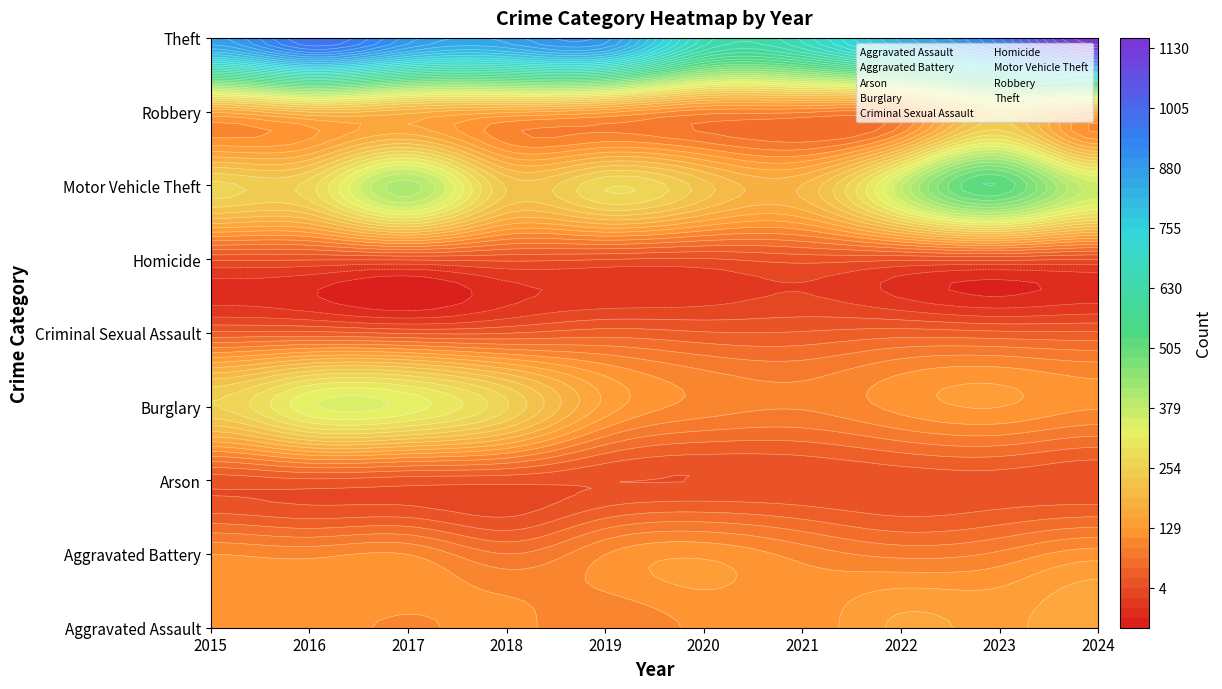

Which has a higher value, 2018 or 2019?

2018